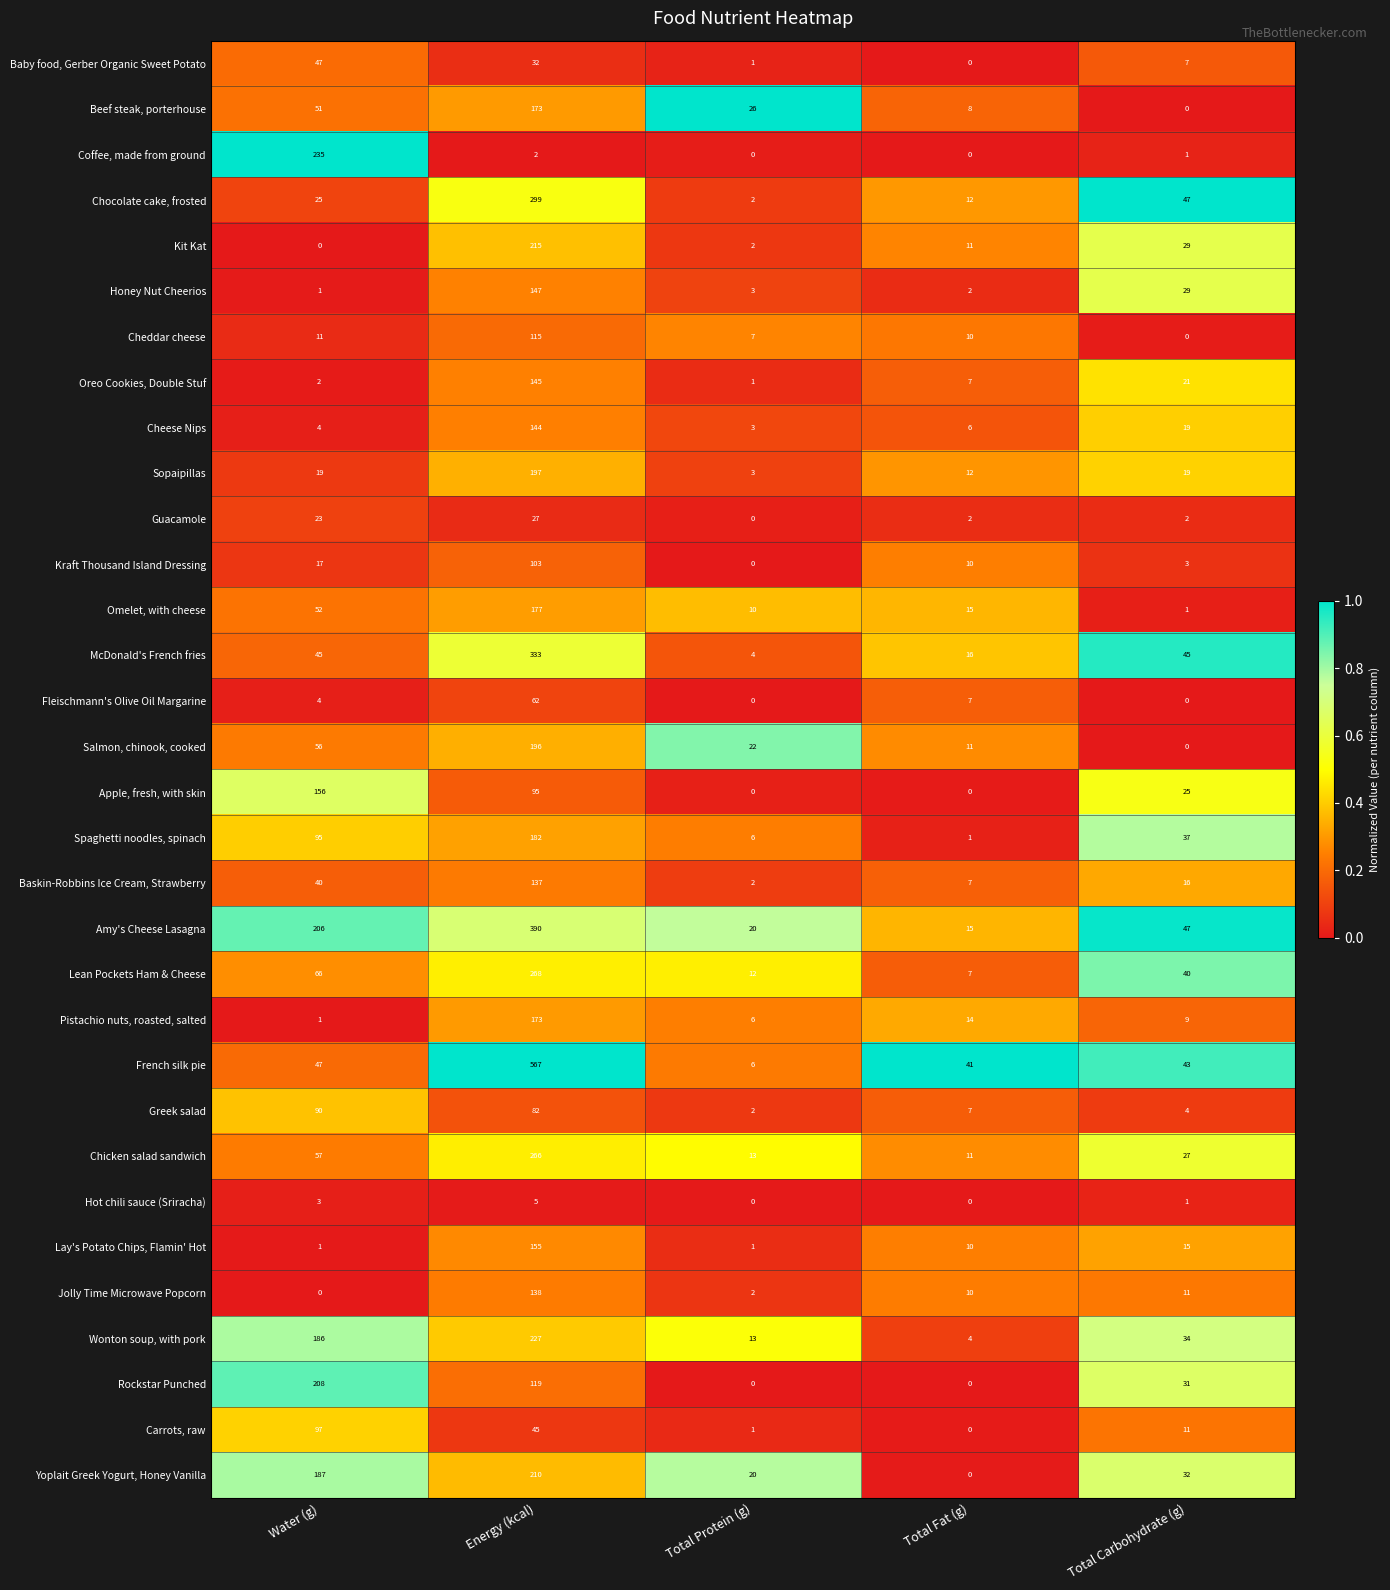

At which label does Greek salad first exceed 7?

Water (g)